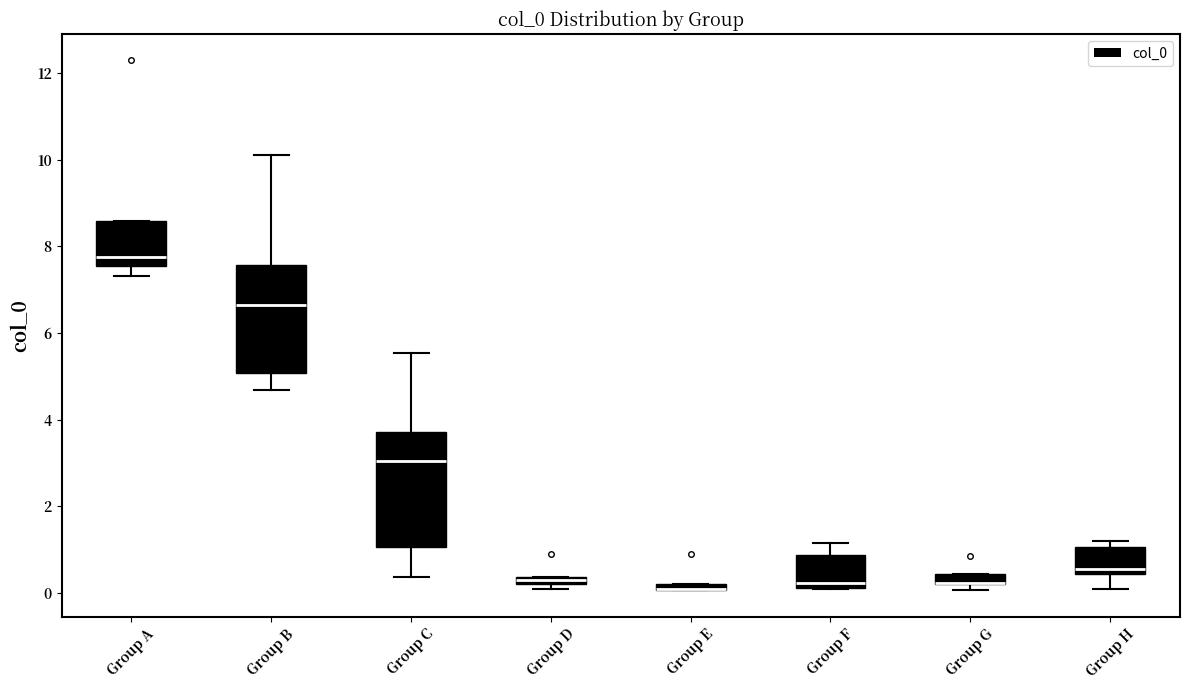

Where is the lower edge of the box for Group C on the y-axis? The values are not printed on the chart, so give them approximately, as read against the axis.

1.0